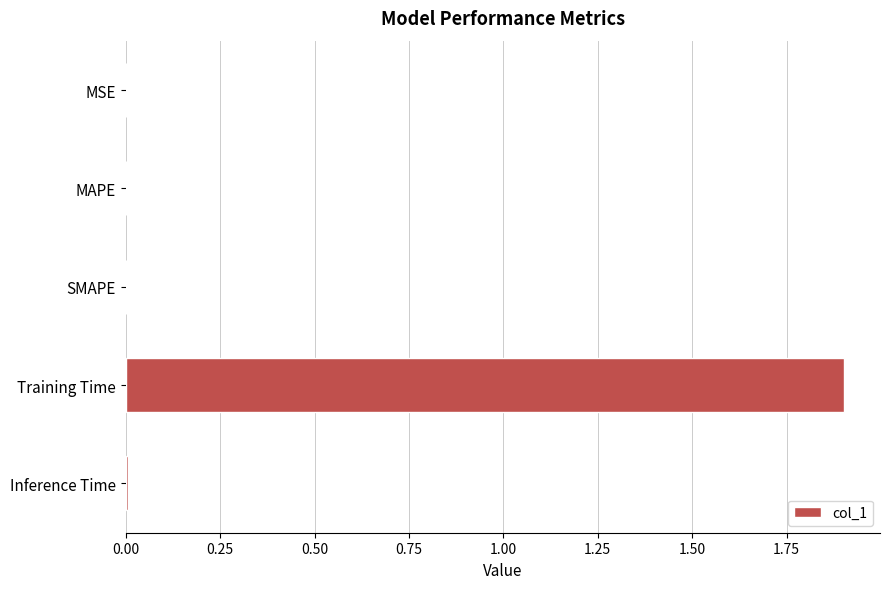

What is the sum of all values?

1.9